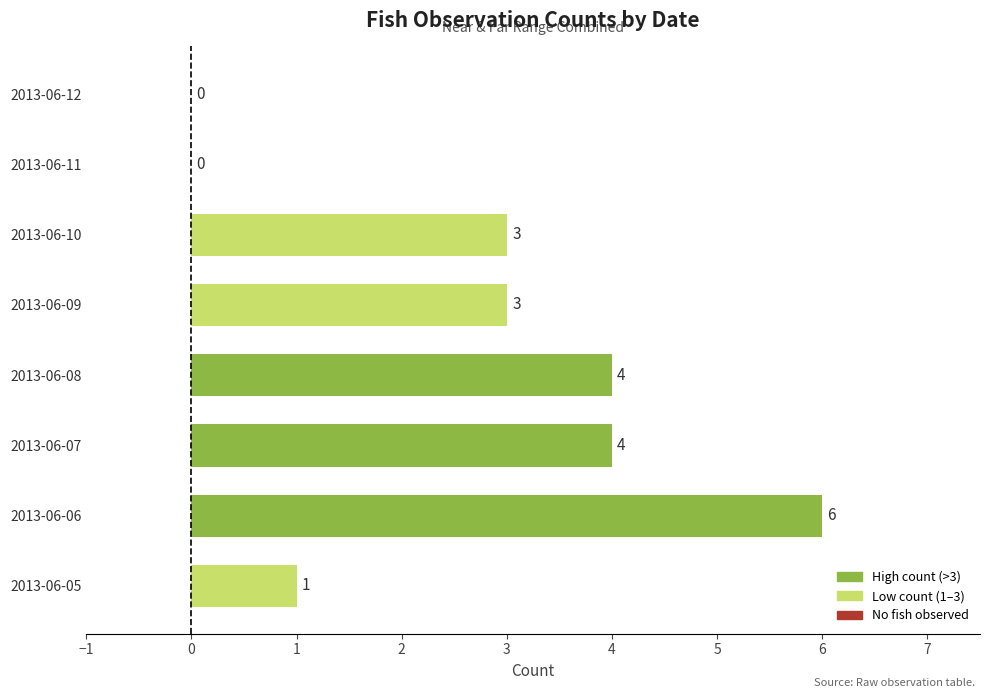

Reading top to bottom, list all the values displayed in this chart.

2013-06-12=0	2013-06-11=0	2013-06-10=3	2013-06-09=3	2013-06-08=4	2013-06-07=4	2013-06-06=6	2013-06-05=1